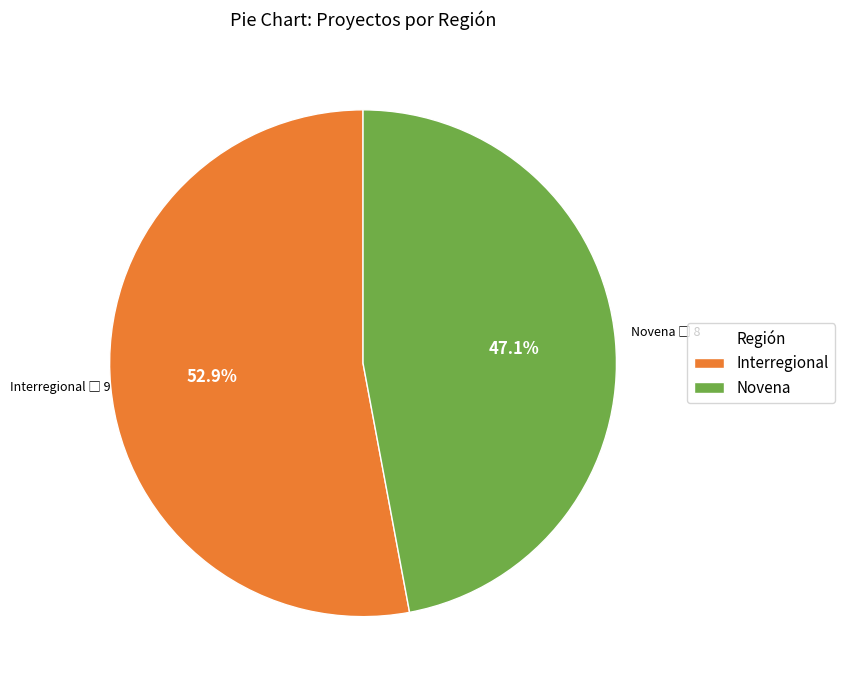

Which slice is the smallest?

Novena